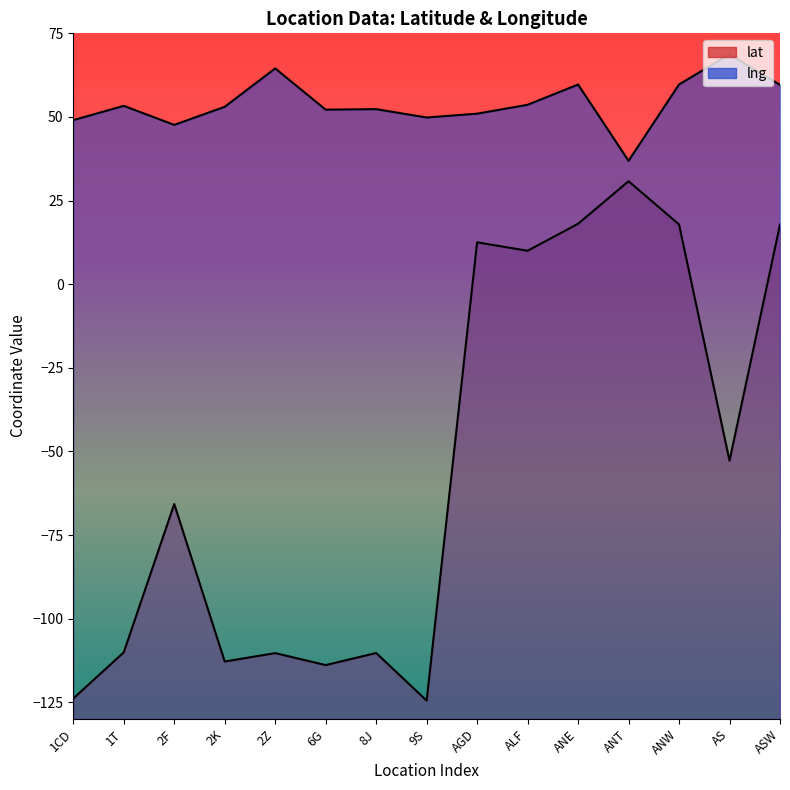

What is the lowest value of the lng series?

36.9